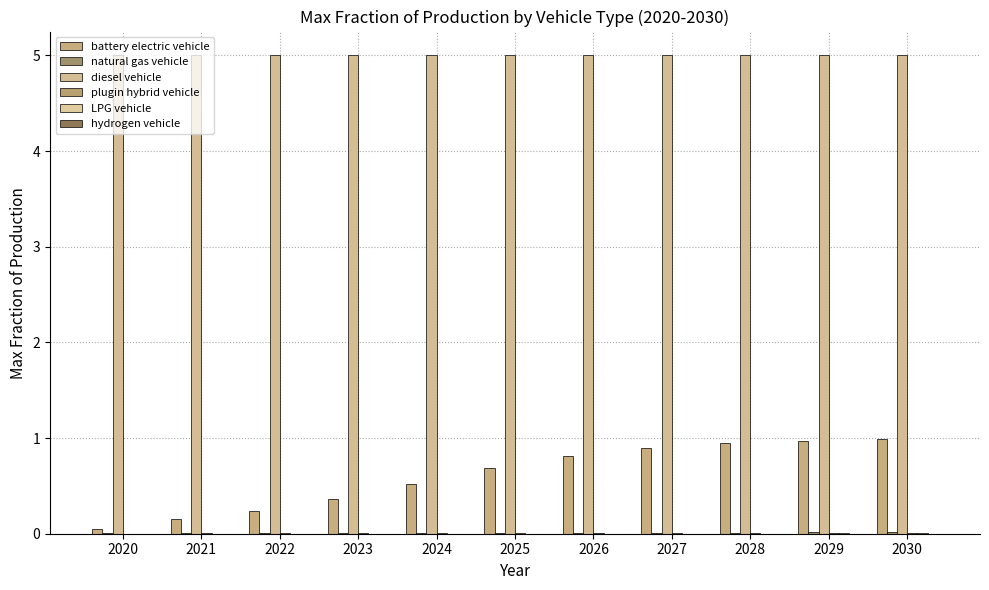

Does the chart contain stacked bars?

No